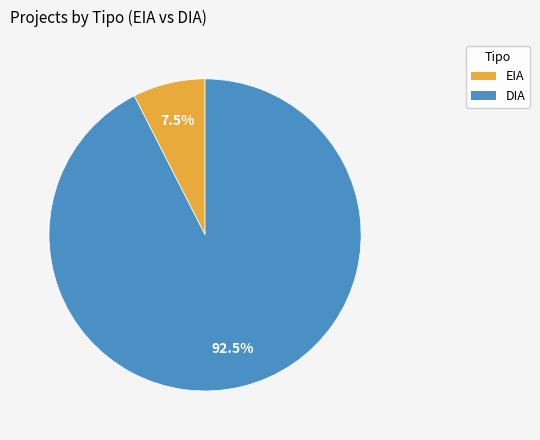

Which has a higher value, DIA or EIA?

DIA